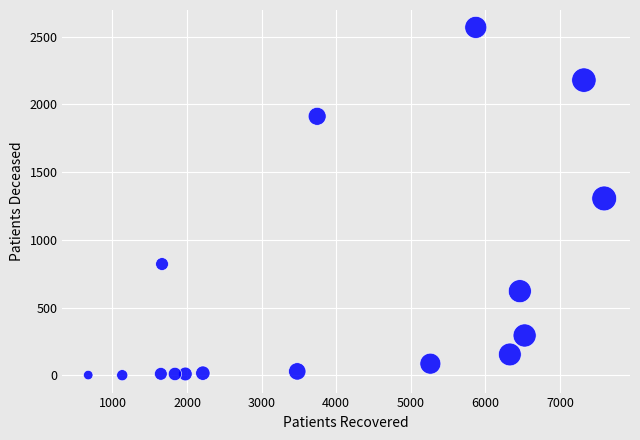

What is the range of Y values (max minus min)?

2566